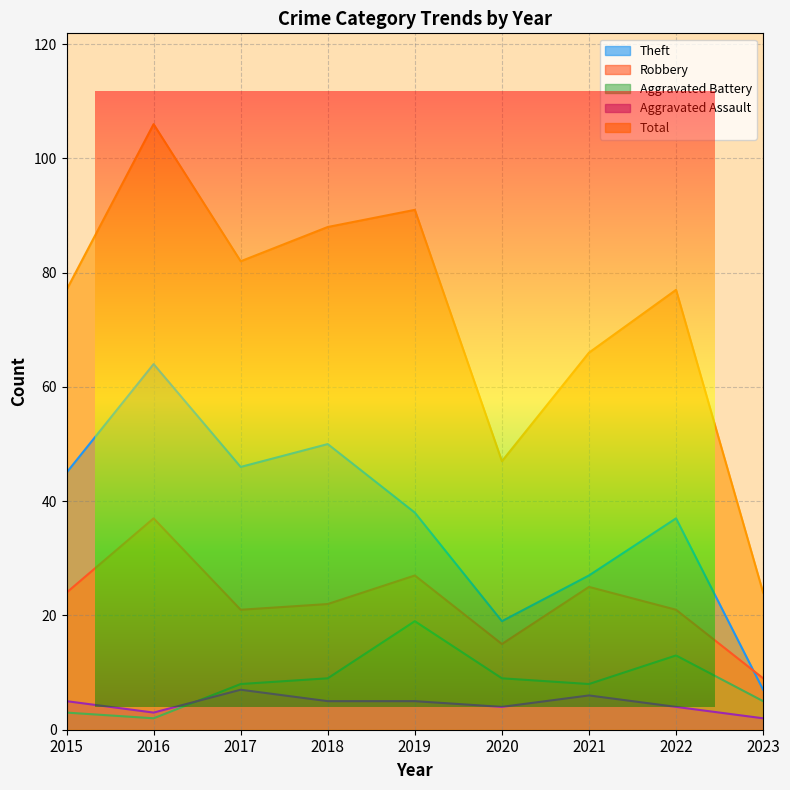

Which series has the largest total across all categories?

Total